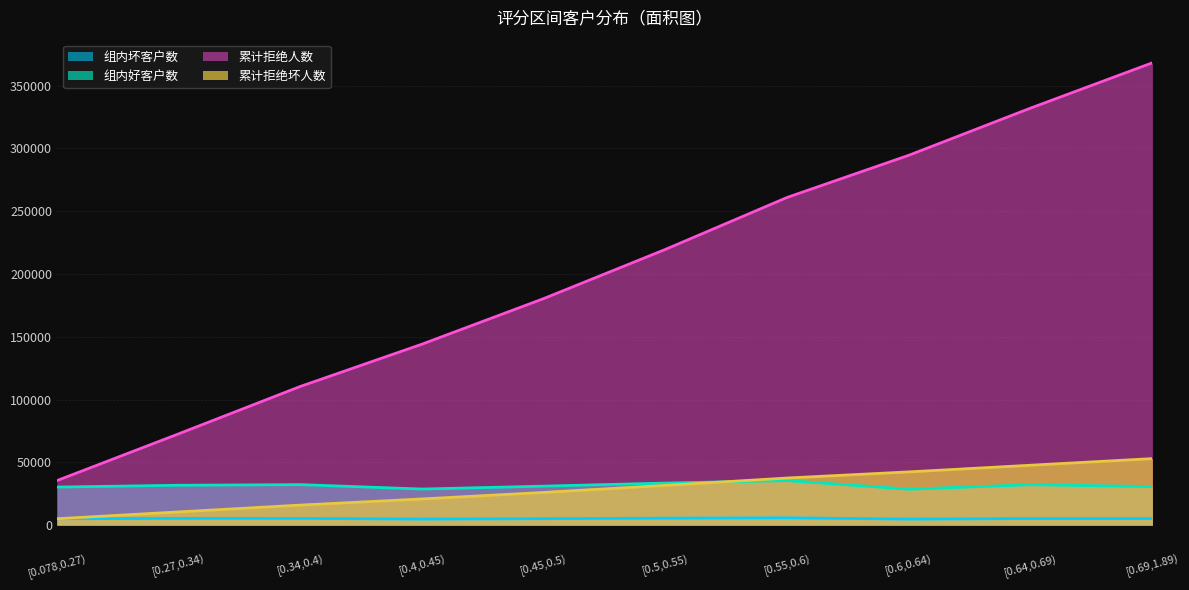

True or false: 累计拒绝人数 has a value of 72715 at [0.27,0.34).

True